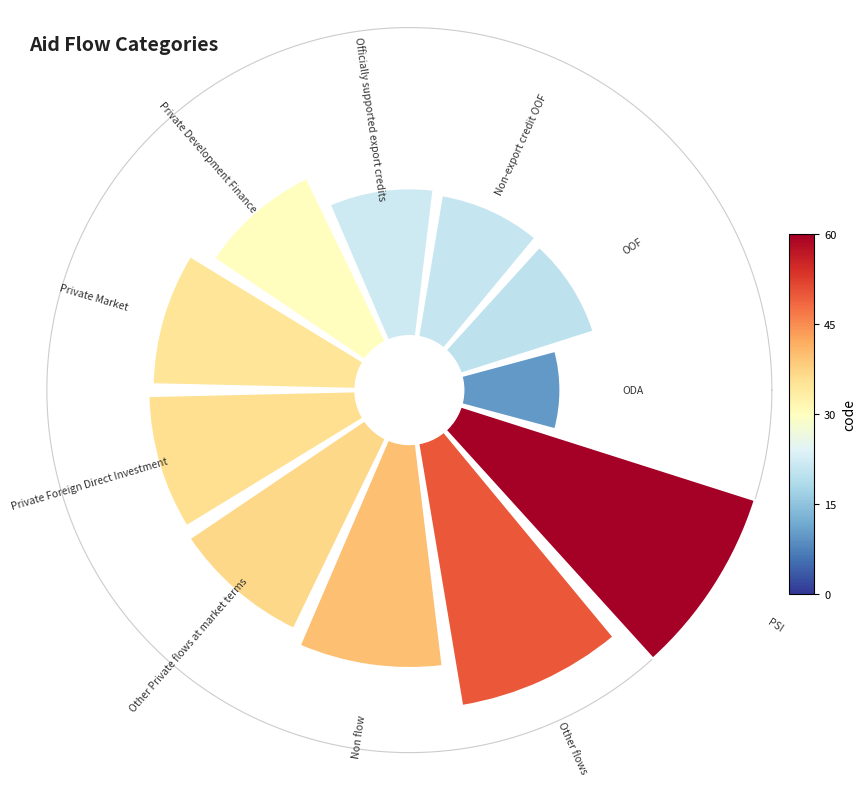

How many slices are in this pie chart?

11